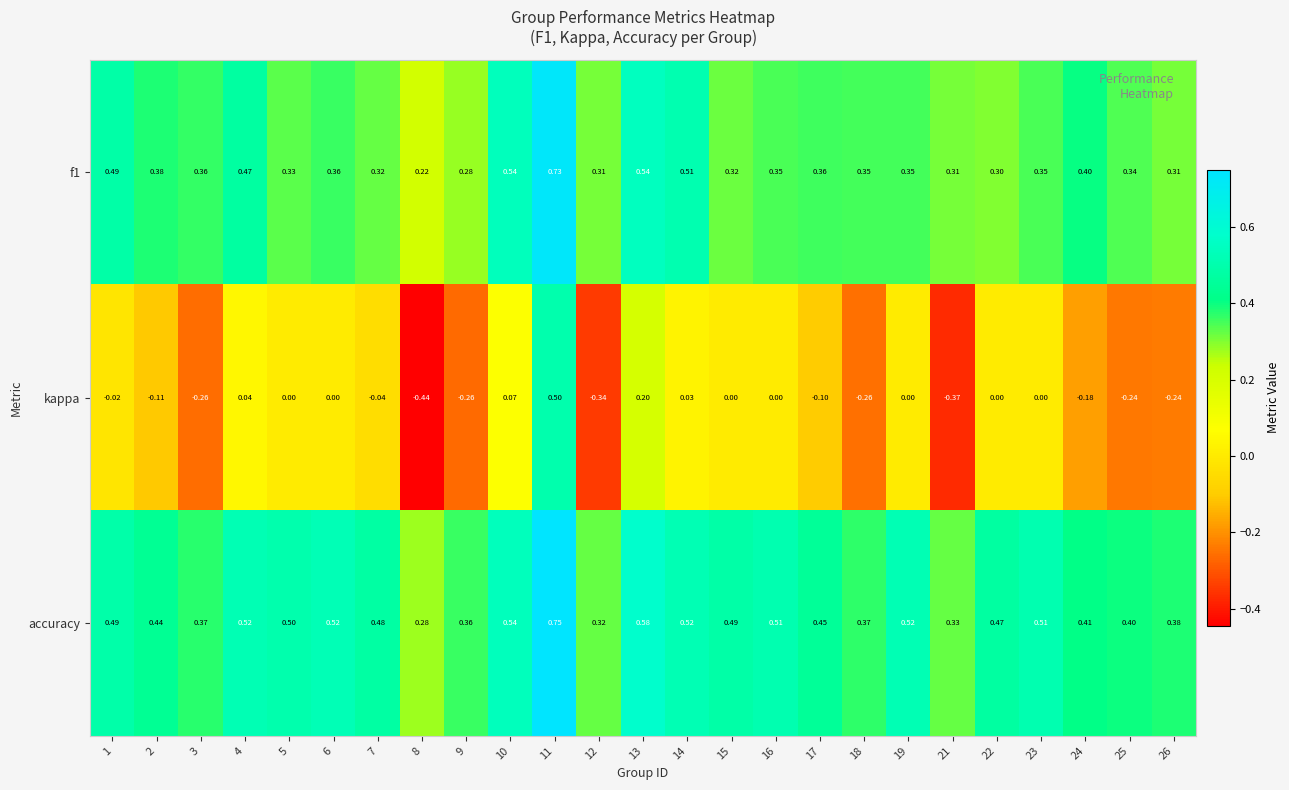

What is the spread (max minus min) of values at 7?

0.5